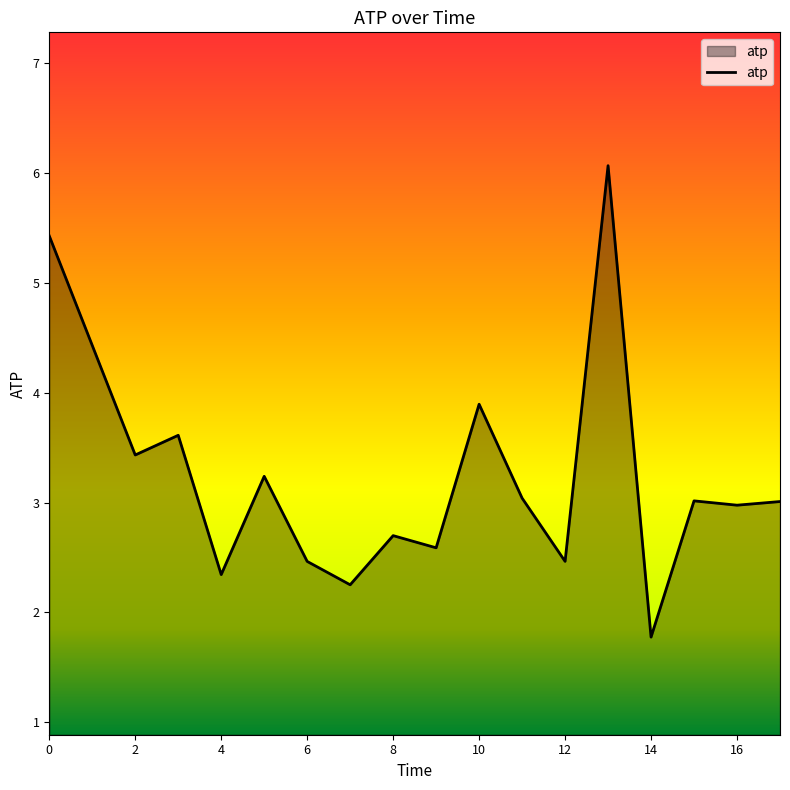

What is the smallest value displayed?

1.8